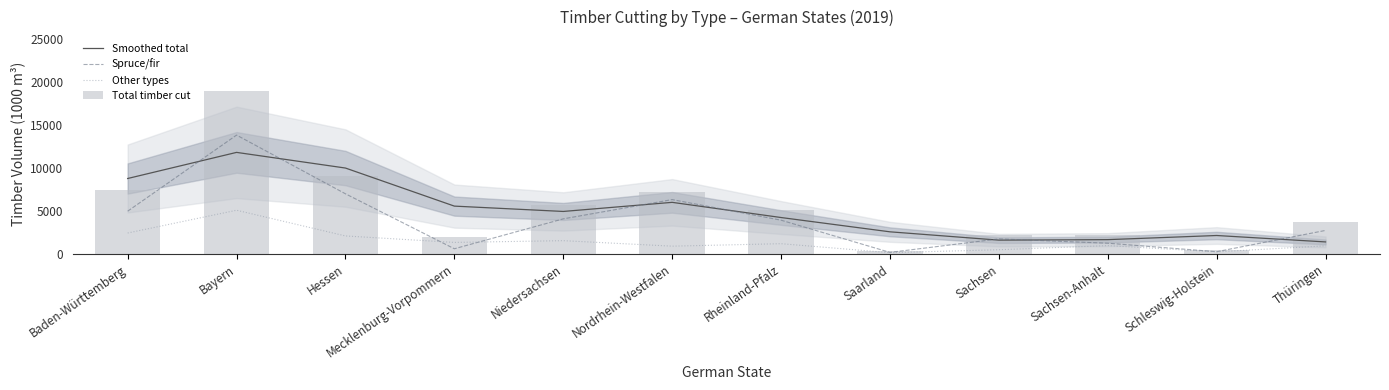

What value does the Spruce/fir series have at Mecklenburg-Vorpommern?

614.0